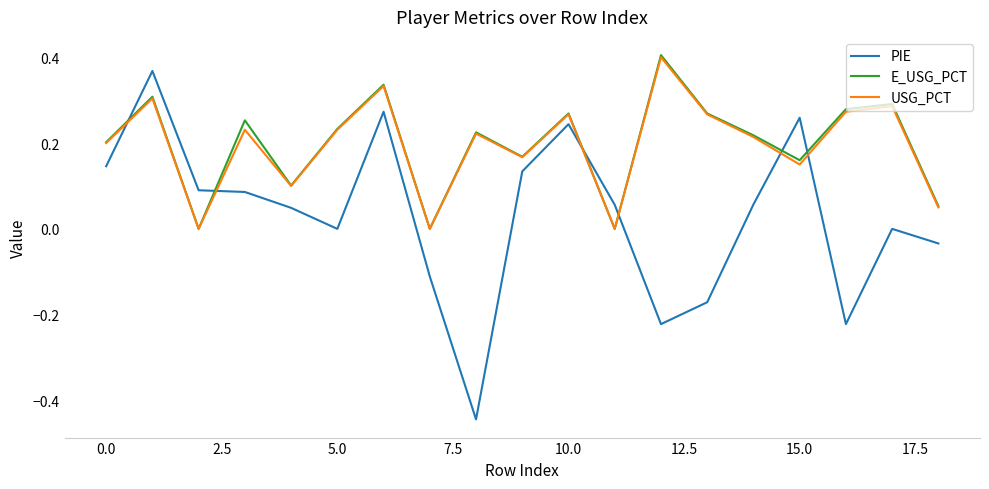

Which series has the widest spread of values?

PIE